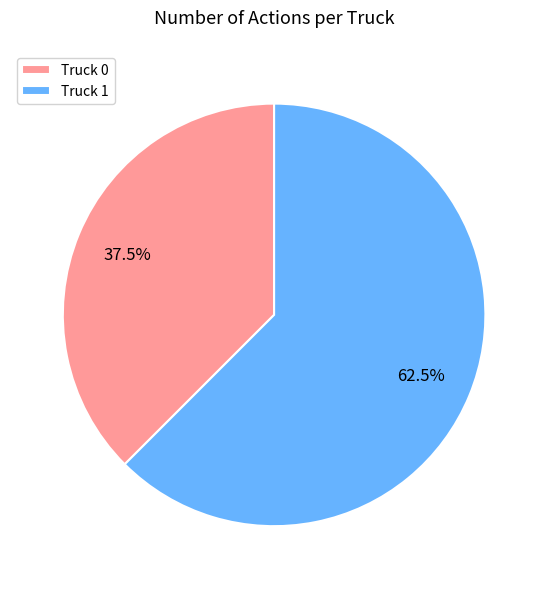

Which category has the biggest portion of the pie?

Truck 1